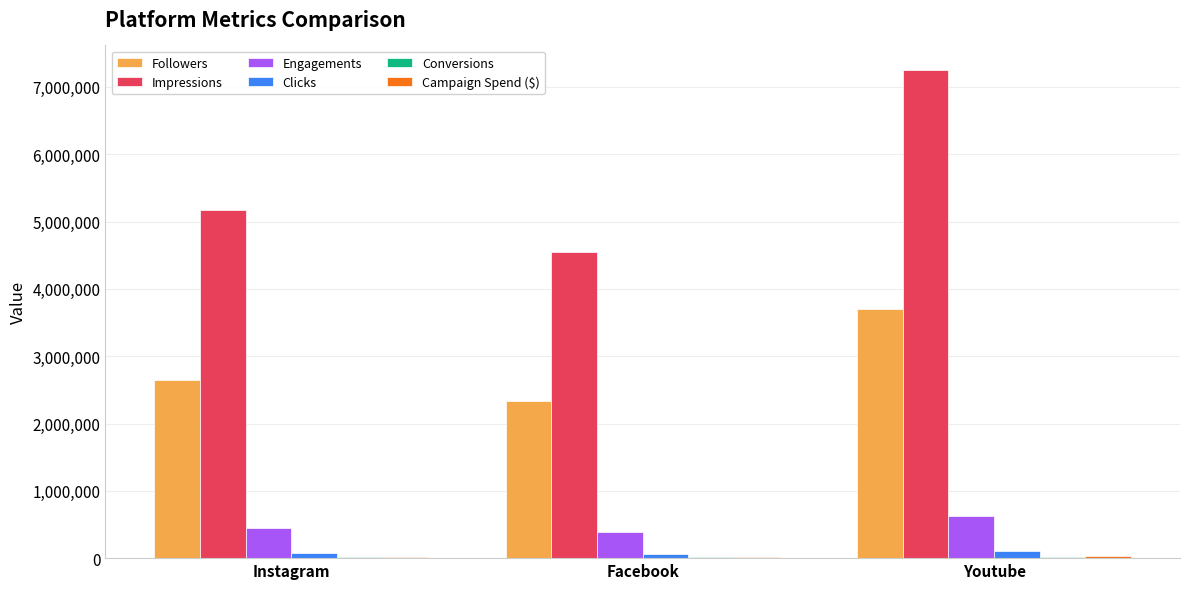

Which series has the largest total across all categories?

Impressions